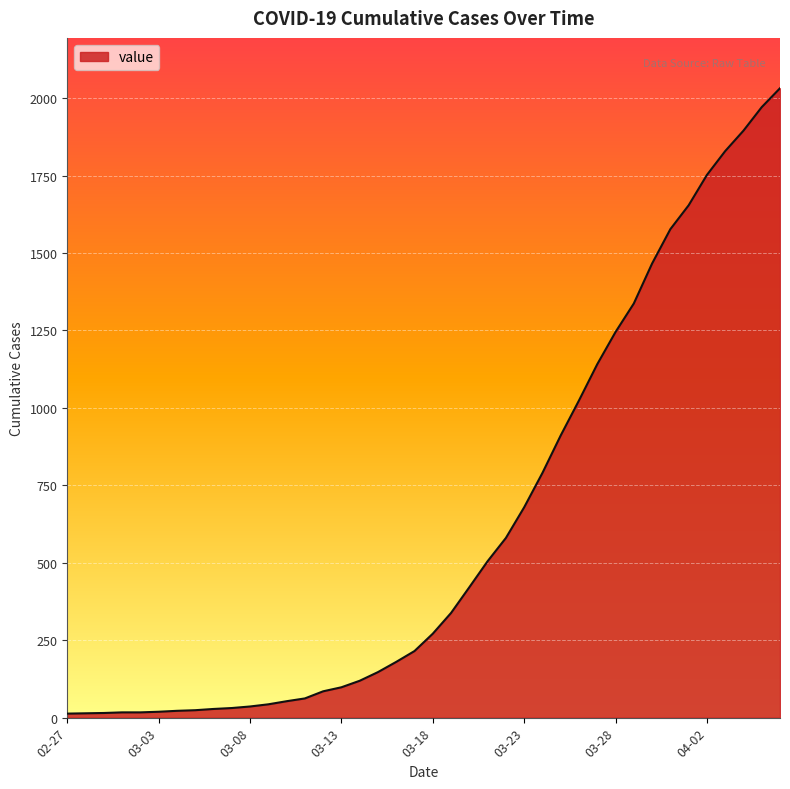

What is the greatest value displayed?

2032